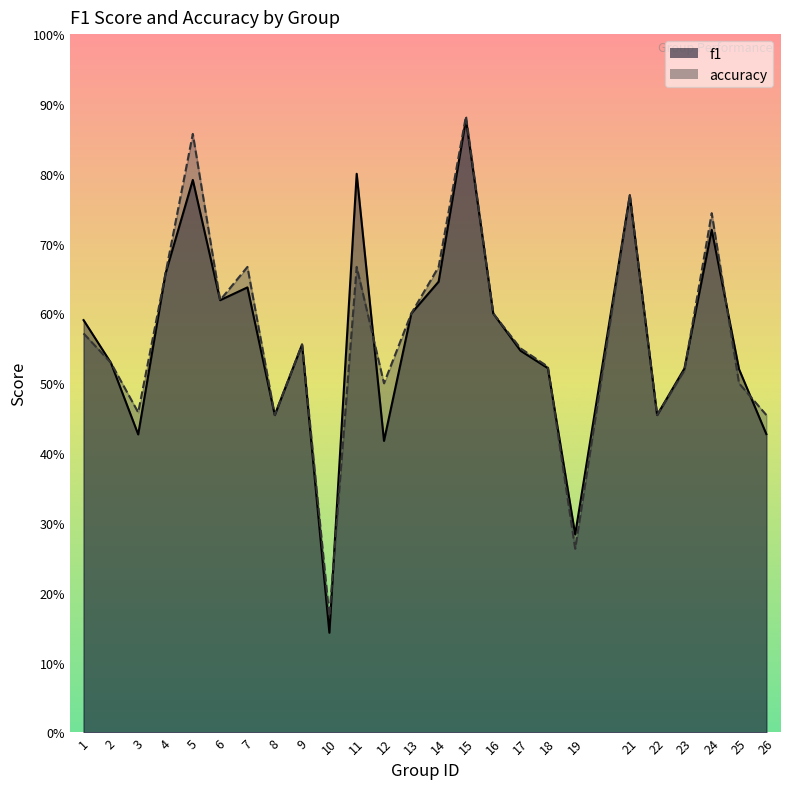

Between which two adjacent categories do f1 and accuracy first intersect?

10 and 11